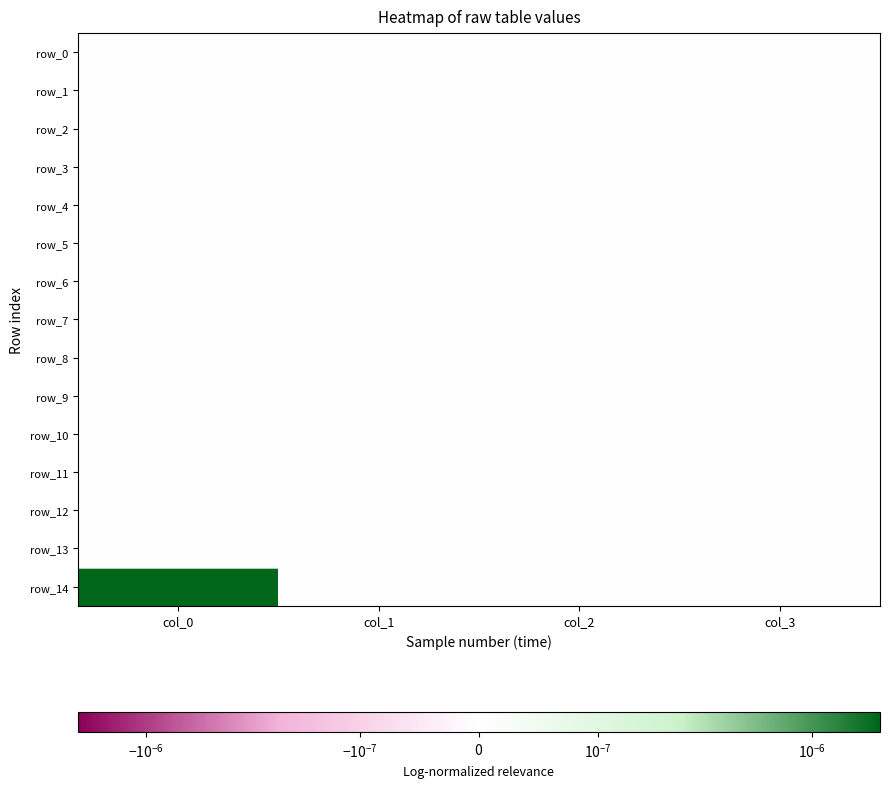

At how many categories does at least one series exceed 0?

1